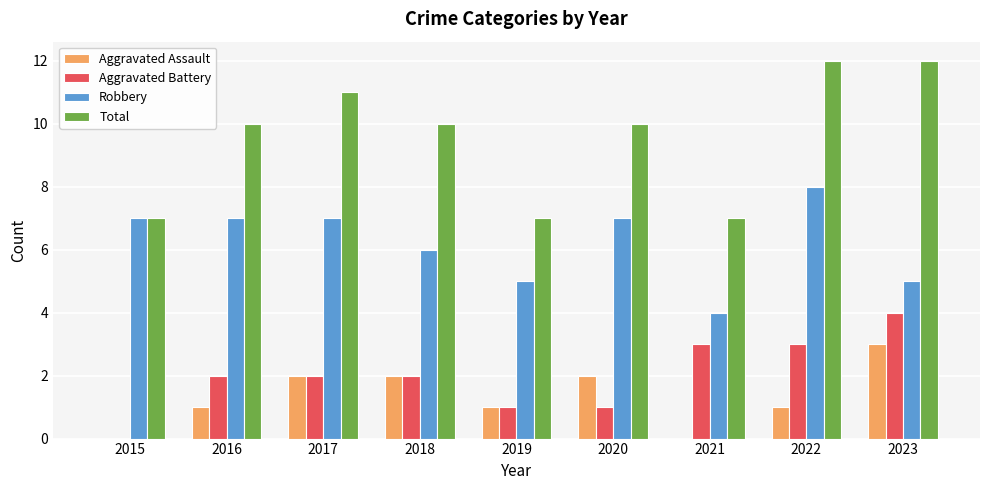

True or false: Robbery has a value of 7 at 2016.

True